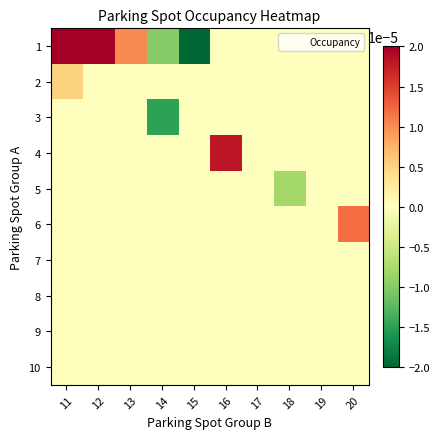

Reading left to right, what are all the values shown in this chart?

1: 11=1.0	12=0.0	13=0.0	14=-0.0	15=-0.0	16=0.0	17=0.0	18=0.0	19=0.0	20=0.0
2: 11=0.0	12=0.0	13=0.0	14=0.0	15=0.0	16=0.0	17=0.0	18=0.0	19=0.0	20=0.0
3: 11=0.0	12=0.0	13=0.0	14=-0.0	15=0.0	16=0.0	17=0.0	18=0.0	19=0.0	20=0.0
4: 11=0.0	12=0.0	13=0.0	14=0.0	15=0.0	16=0.0	17=0.0	18=0.0	19=0.0	20=0.0
5: 11=0.0	12=0.0	13=0.0	14=0.0	15=0.0	16=0.0	17=0.0	18=-0.0	19=0.0	20=0.0
6: 11=0.0	12=0.0	13=0.0	14=0.0	15=0.0	16=0.0	17=0.0	18=0.0	19=0.0	20=0.0
7: 11=0.0	12=0.0	13=0.0	14=0.0	15=0.0	16=0.0	17=0.0	18=0.0	19=0.0	20=0.0
8: 11=0.0	12=0.0	13=0.0	14=0.0	15=0.0	16=0.0	17=0.0	18=0.0	19=0.0	20=0.0
9: 11=0.0	12=0.0	13=0.0	14=0.0	15=0.0	16=0.0	17=0.0	18=0.0	19=0.0	20=0.0
10: 11=0.0	12=0.0	13=0.0	14=0.0	15=0.0	16=0.0	17=0.0	18=0.0	19=0.0	20=0.0